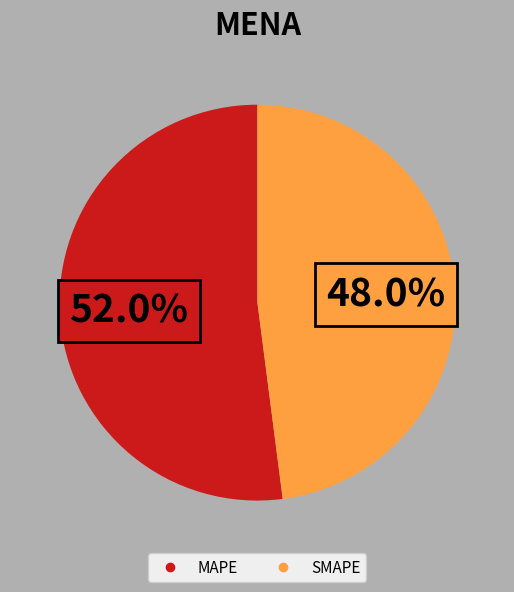

Is there any slice that represents more than half of the pie?

Yes